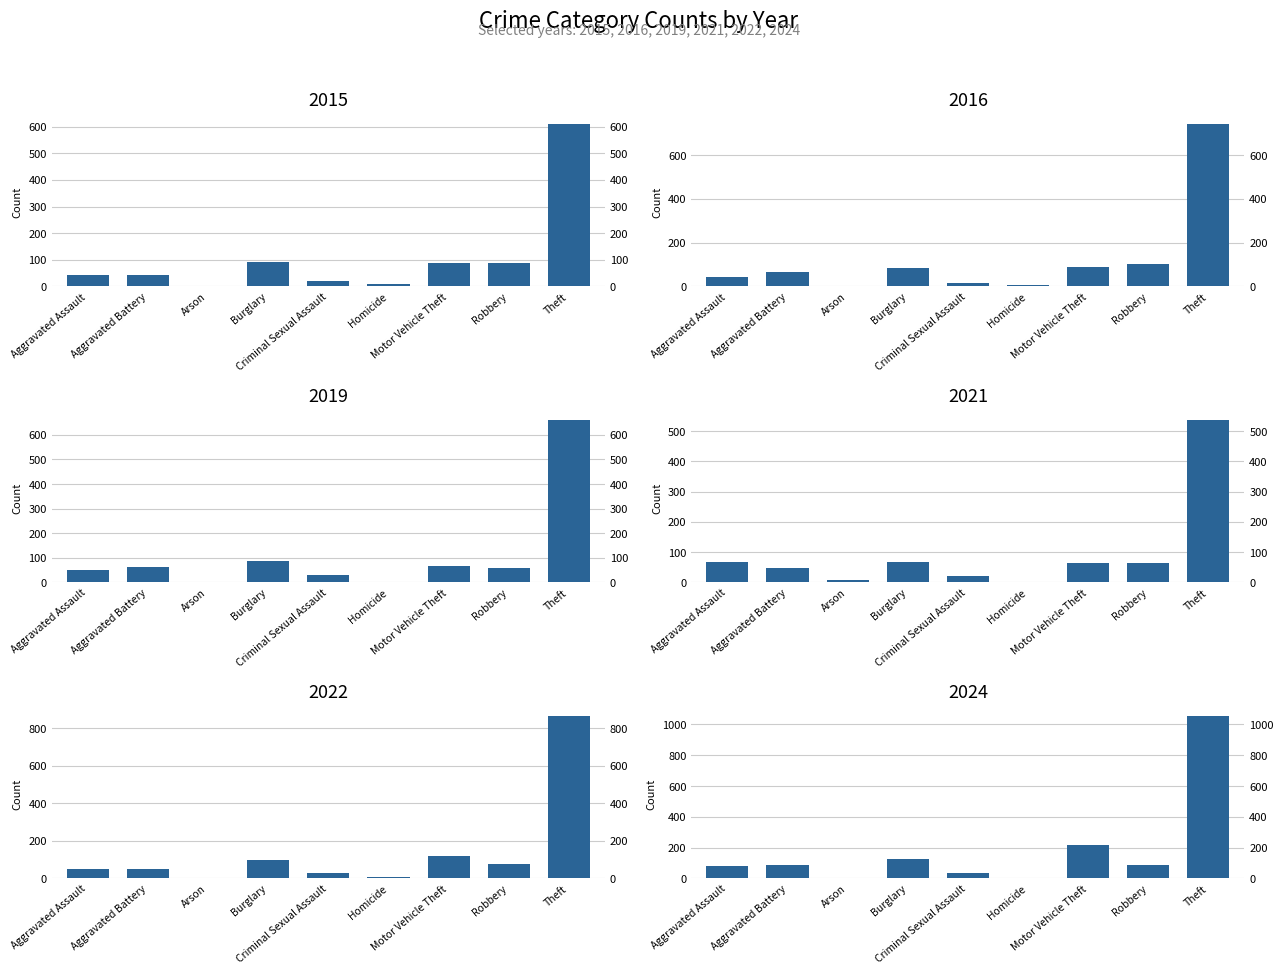

How many values in 2024 are above zero?

8